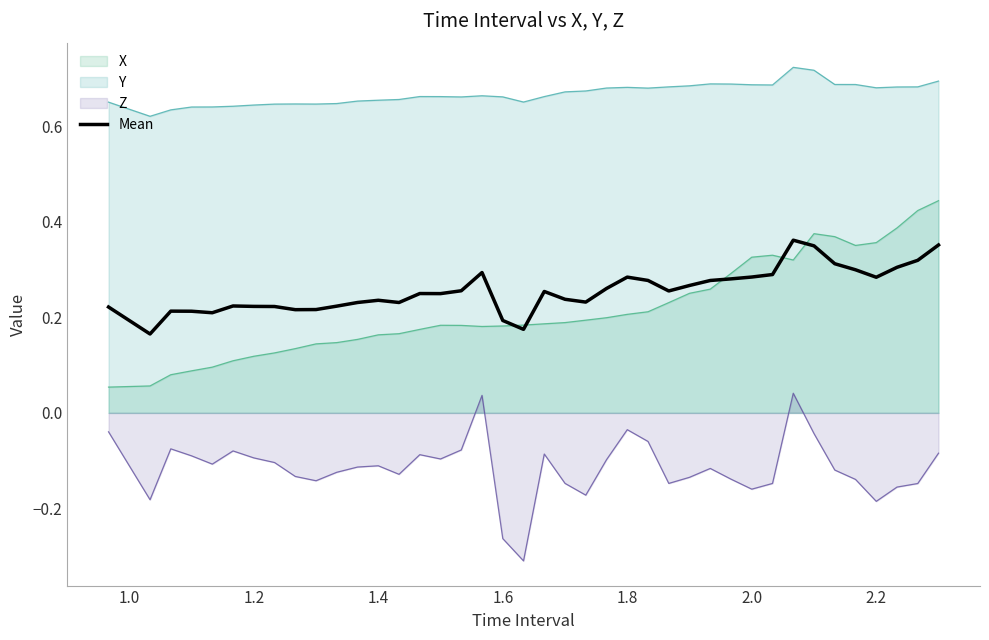

True or false: Y and Mean cross at least once.

False